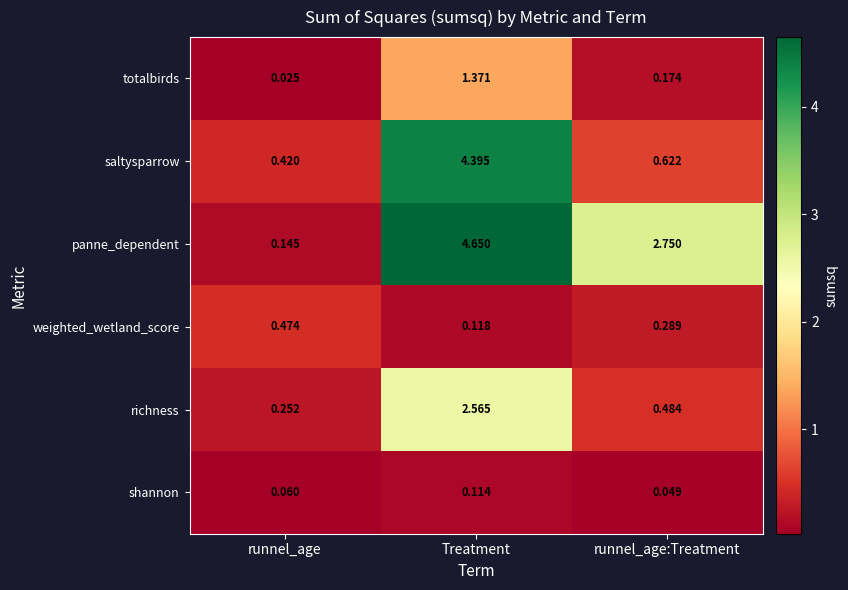

At which label is weighted_wetland_score closest to 0?

Treatment